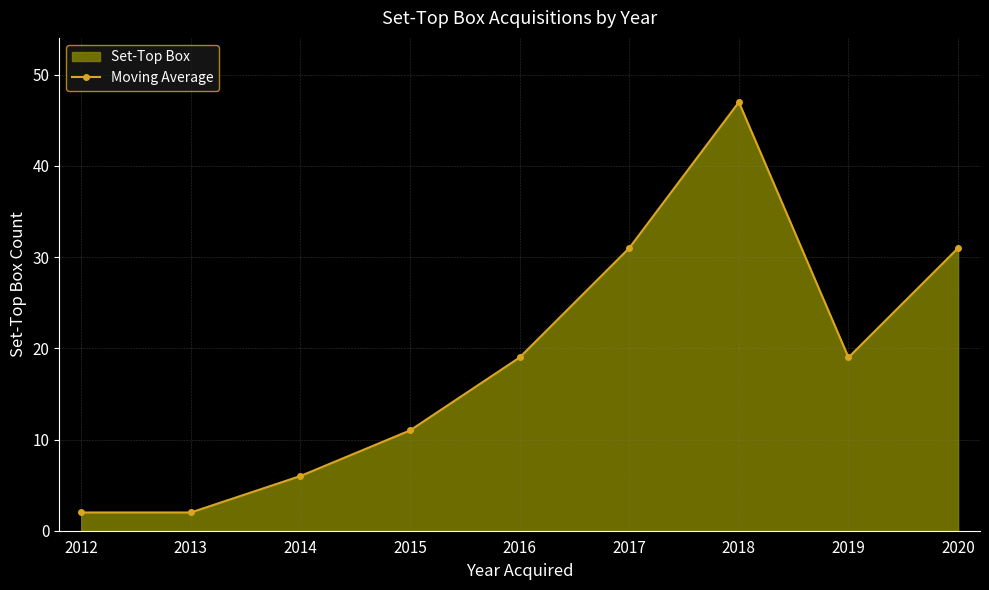

What is the ratio of the value at 2019 to the value at 2020?

0.6